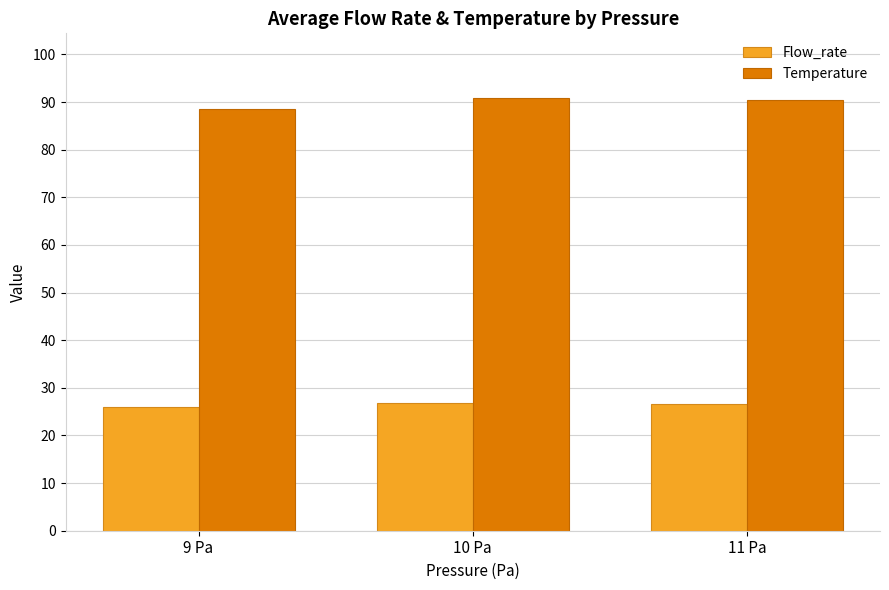

How many bars are there in each group?

2